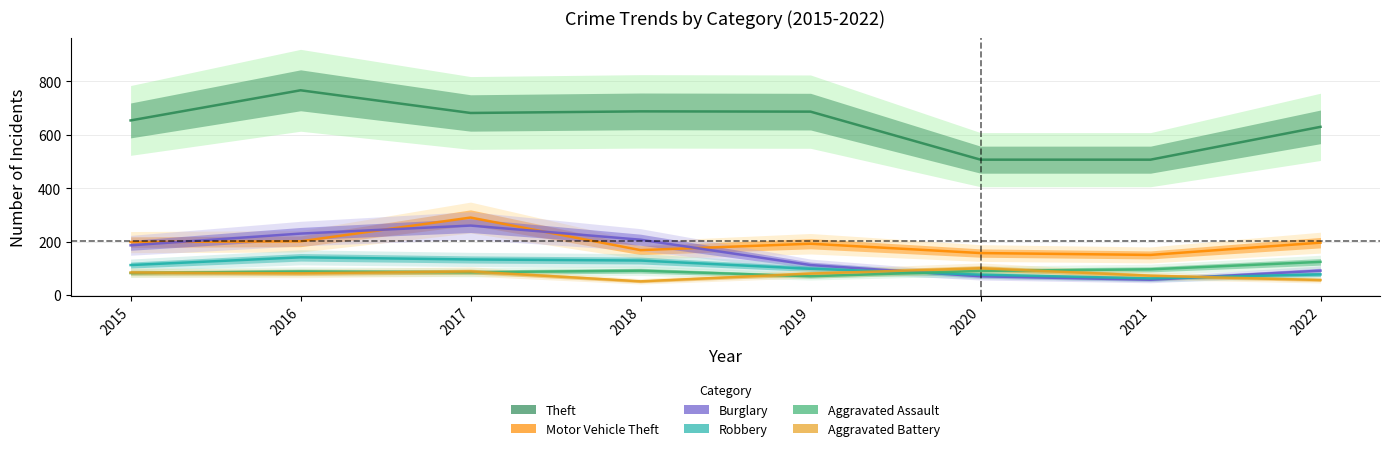

Does the chart display data point markers on the line(s)?

No